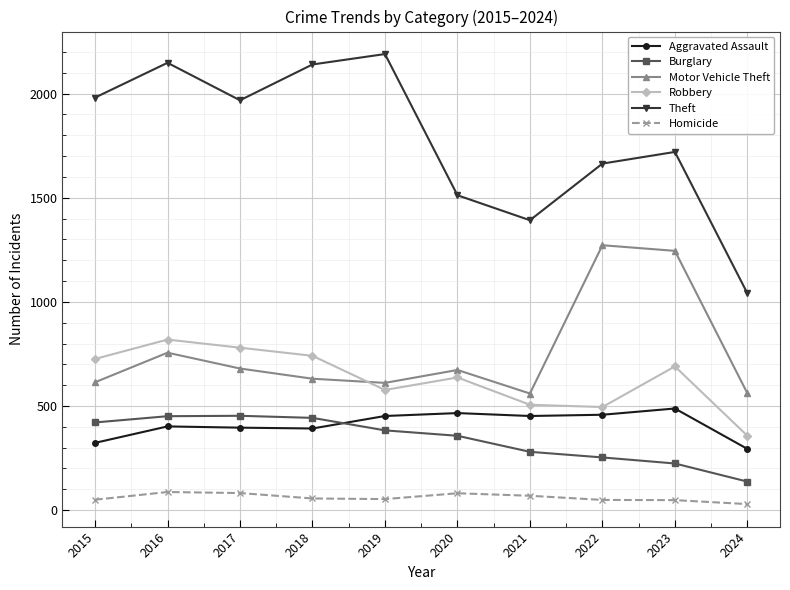

How many interior local valleys does the Motor Vehicle Theft series have?

2